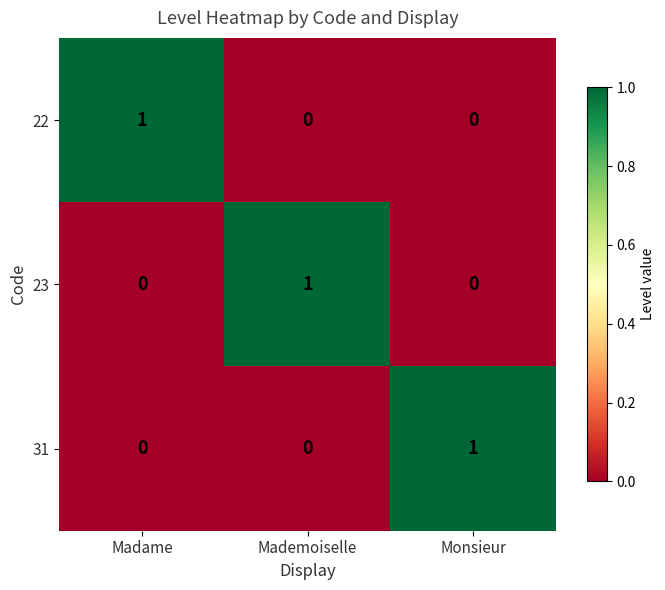

The value of 23 at Monsieur is -1. True or false?

False